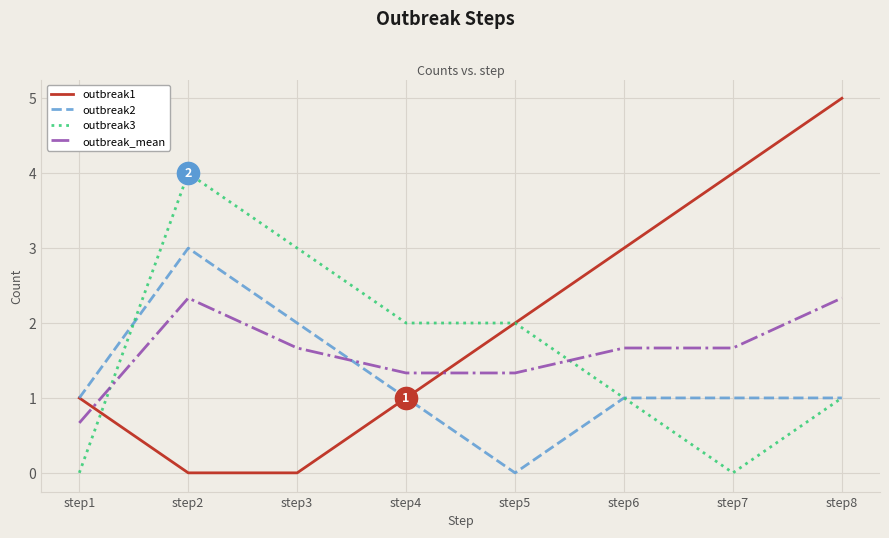

Reading left to right, what are all the values shown in this chart?

outbreak1: step1=1.0	step2=0.0	step3=0.0	step4=1.0	step5=2.0	step6=3.0	step7=4.0	step8=5.0
outbreak2: step1=1.0	step2=3.0	step3=2.0	step4=1.0	step5=0.0	step6=1.0	step7=1.0	step8=1.0
outbreak3: step1=0.0	step2=4.0	step3=3.0	step4=2.0	step5=2.0	step6=1.0	step7=0.0	step8=1.0
outbreak_mean: step1=0.7	step2=2.3	step3=1.7	step4=1.3	step5=1.3	step6=1.7	step7=1.7	step8=2.3